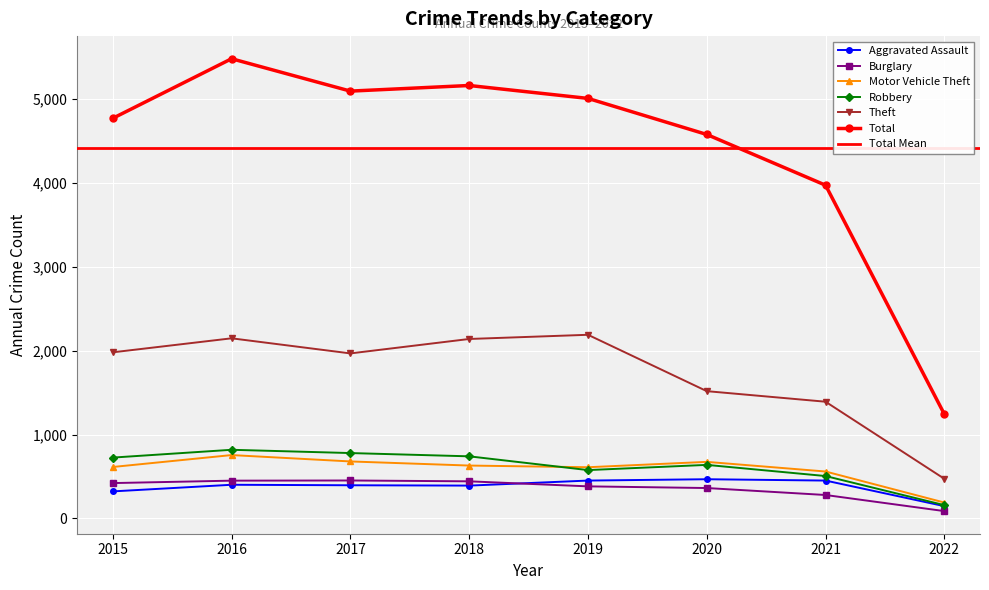

Where is Total nearest to the value 3362?

2021